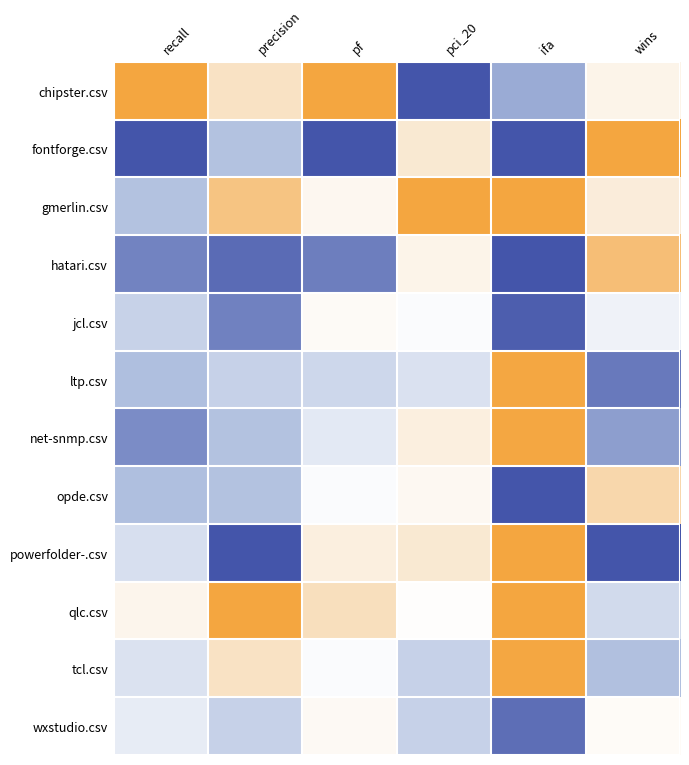

List the series in order of their peak value, lowest first.

qlc.csv, gmerlin.csv, tcl.csv, net-snmp.csv, ltp.csv, wxstudio.csv, jcl.csv, chipster.csv, fontforge.csv, hatari.csv, opde.csv, powerfolder-.csv